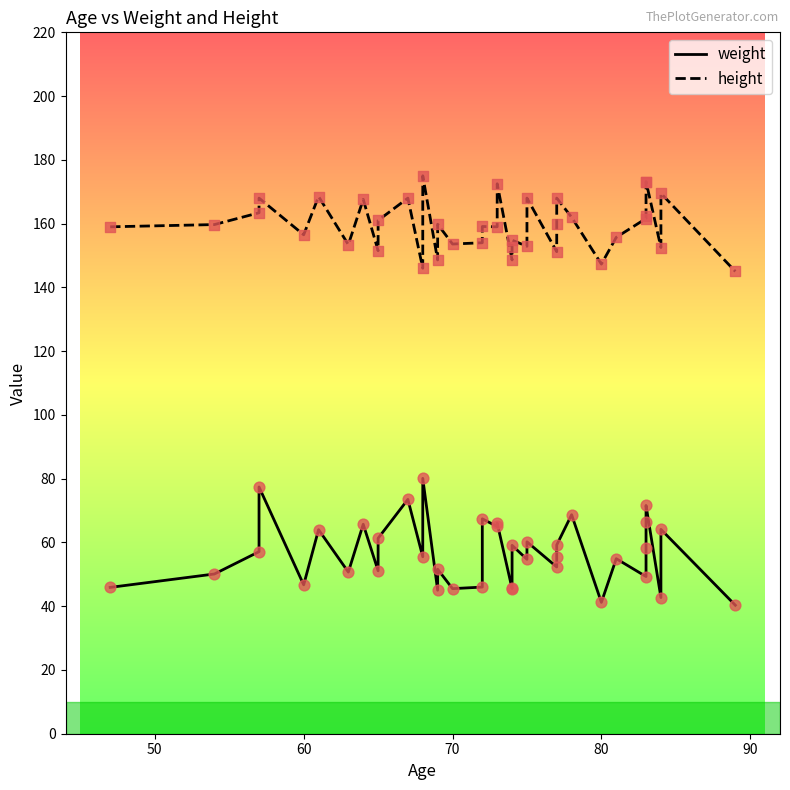

Is the value of weight at 31 greater than the value of height at 27?

No